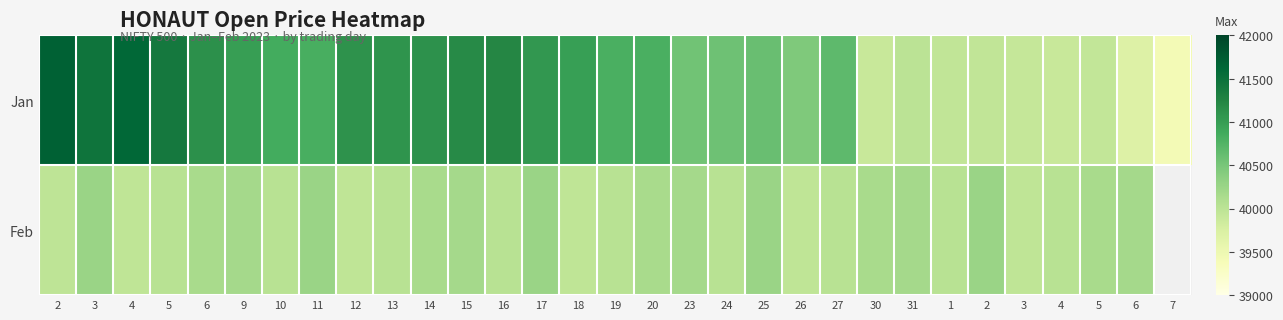

Reading left to right, list all the values displayed in this chart.

Jan: 2=41686.0	3=41453.8	4=41607.8	5=41400.3	6=41124.3	9=40999.9	10=40862.6	11=40820.0	12=41099.9	13=41097.4	14=41120.0	15=41189.9	16=41220.0	17=41058.2	18=40988.0	19=40810.0	20=40812.4	23=40539.5	24=40566.0	25=40600.0	26=40449.8	27=40675.0	30=39900.8	31=40000.0	1=39949.8	2=39955.0	3=39924.0	4=39899.8	5=39949.0	6=39700.0	7=39426.0
Feb: 2=39983.0	3=40255.0	4=39970.0	5=40031.2	6=40150.0	9=40175.7	10=40031.2	11=40255.0	12=39970.0	13=40031.2	14=40150.0	15=40175.7	16=40031.2	17=40255.0	18=39970.0	19=40031.2	20=40150.0	23=40175.7	24=40031.2	25=40255.0	26=39970.0	27=40031.2	30=40150.0	31=40175.7	1=40031.2	2=40255.0	3=39970.0	4=40031.2	5=40150.0	6=40175.7	7=0.0